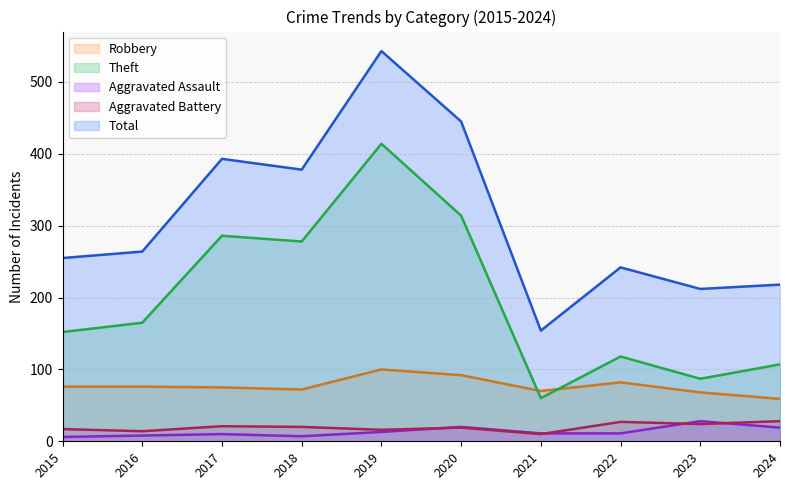

True or false: Aggravated Assault and Total cross at least once.

False